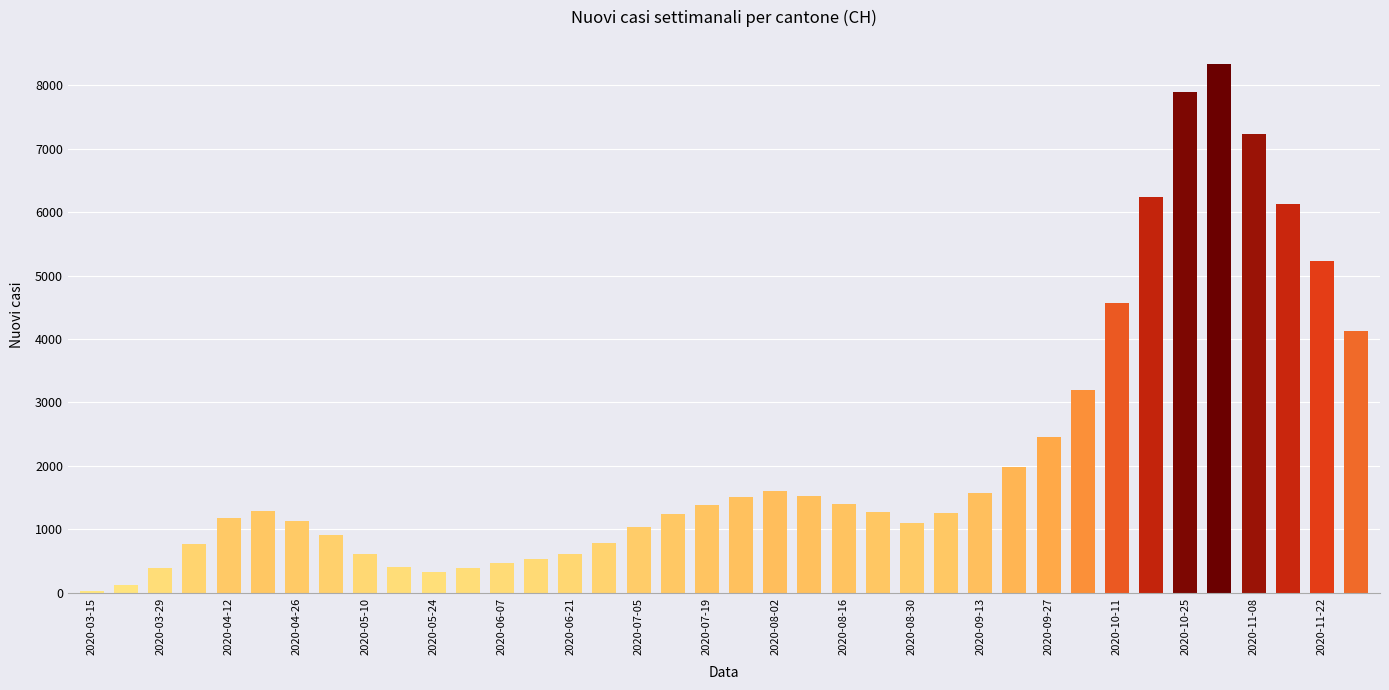

Which has a higher value, 31 or 2020-10-11?

31